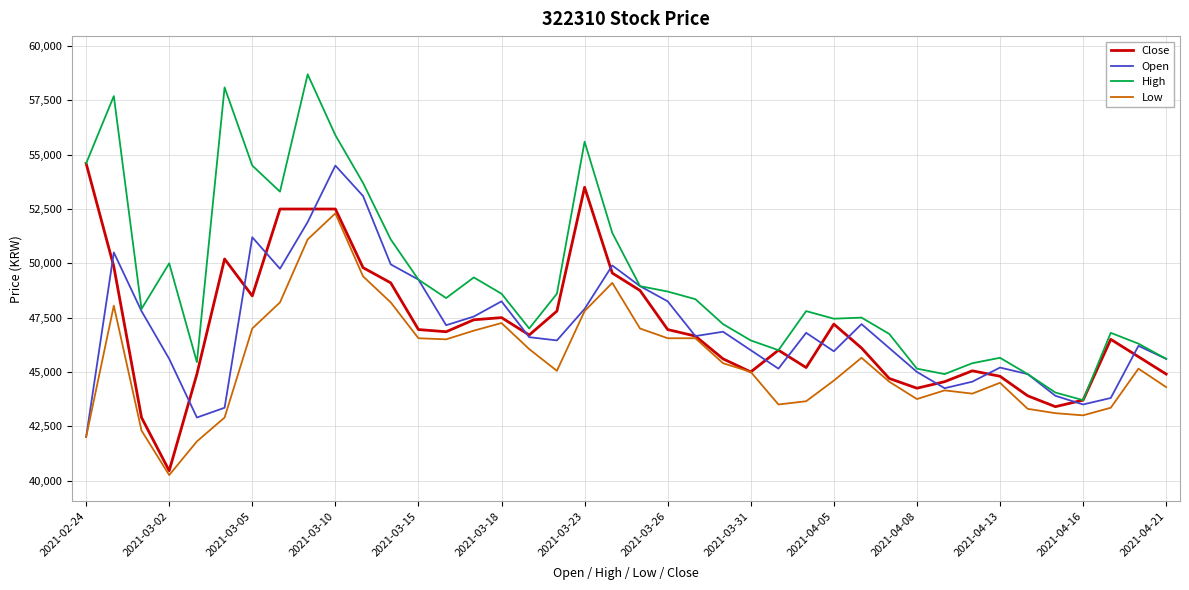

What is the greatest value displayed?

58700